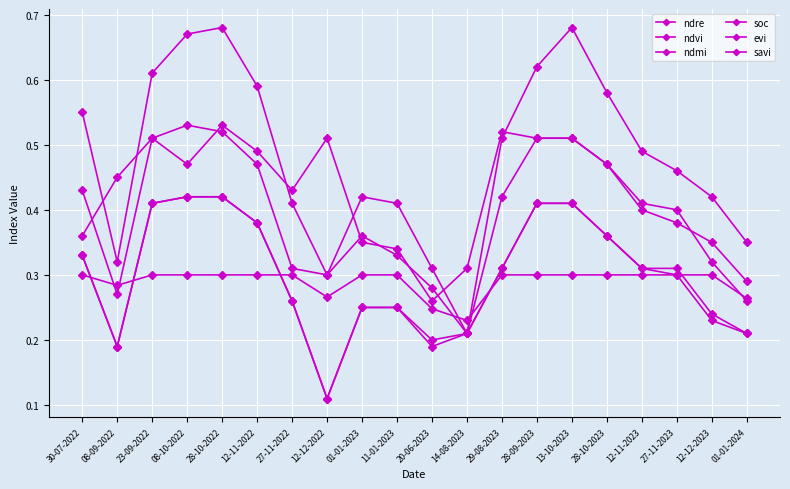

True or false: evi has a value of 0.3 at 30-07-2022.

True